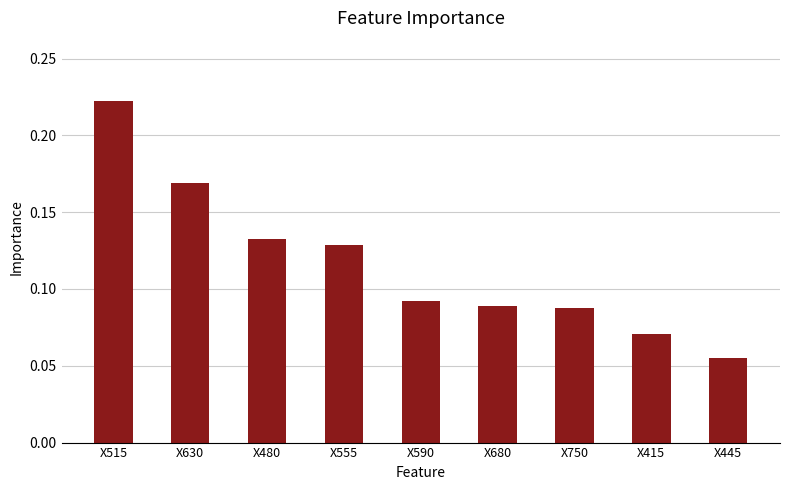

At which label is the value closest to 0?

X445